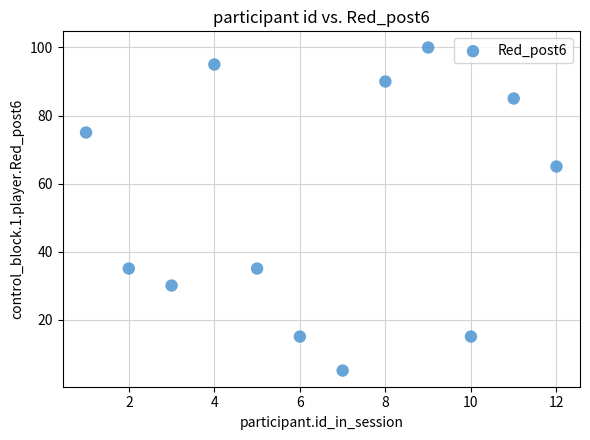

What is the range of X values (max minus min)?

11